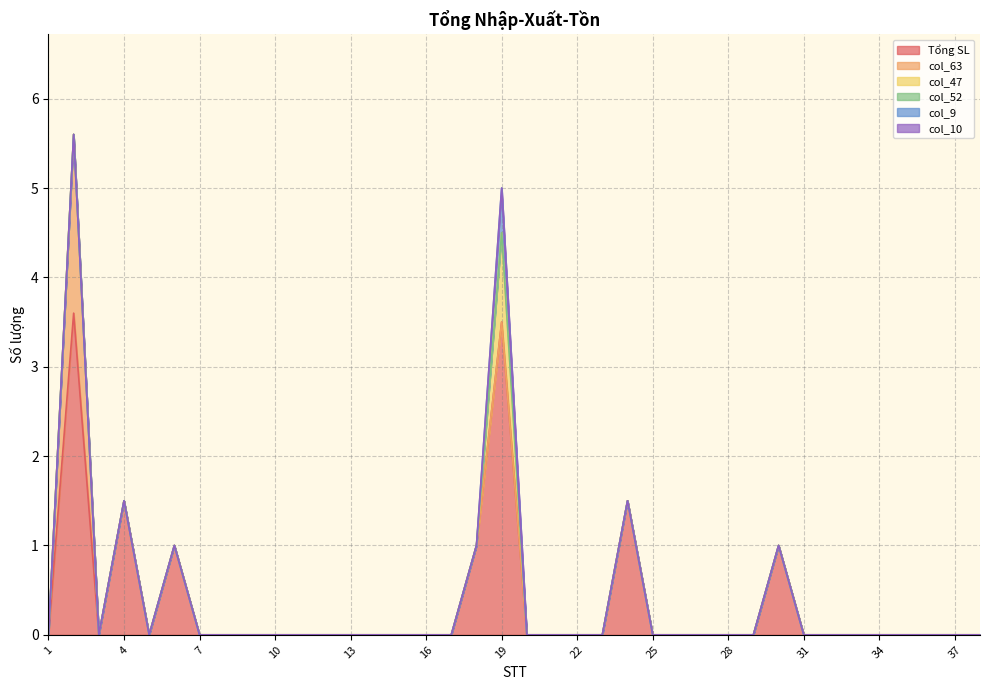

Which series has the largest range (max minus min)?

Tổng SL